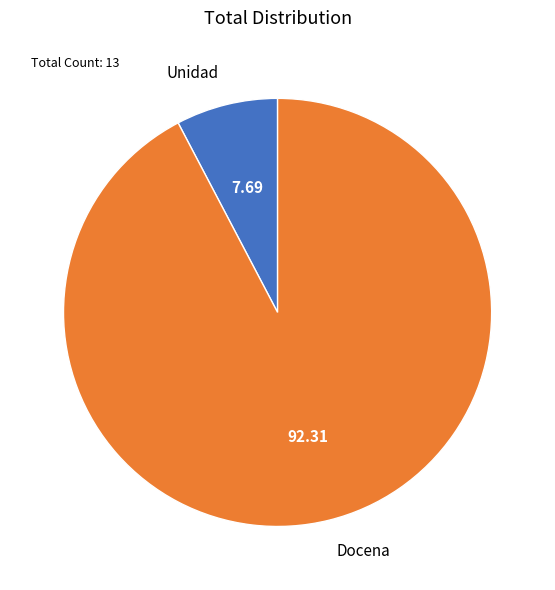

True or false: Unidad accounts for 15% of the total.

False